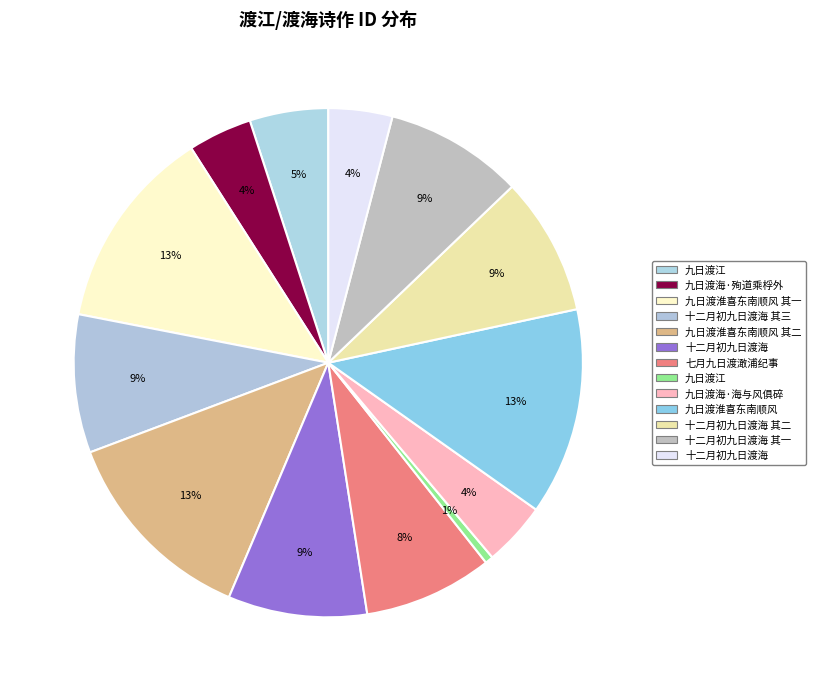

Count the number of slices in the pie.

13